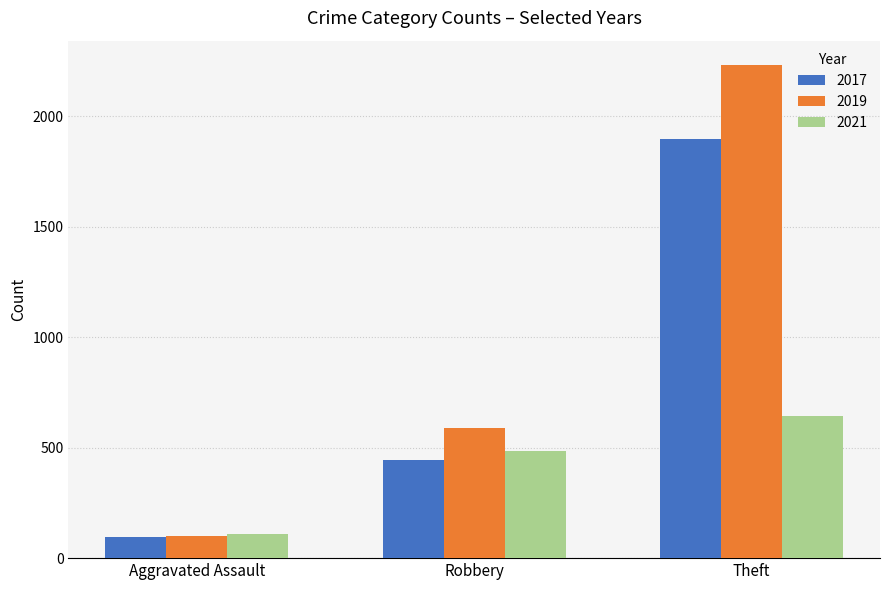

How many bars are there in total?

9